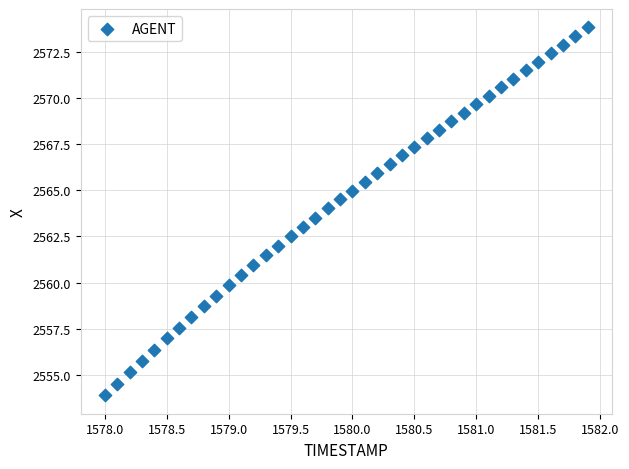

What is the range of Y values (max minus min)?

19.9